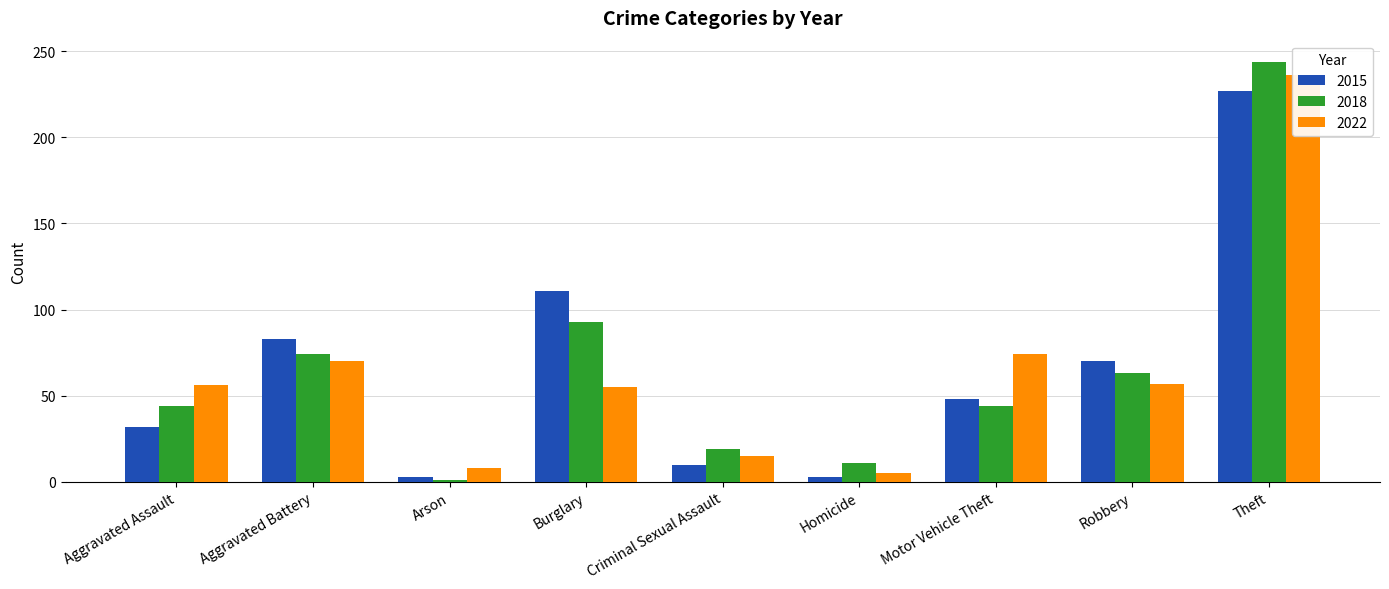

At which category is the sum across all series the highest?

Theft